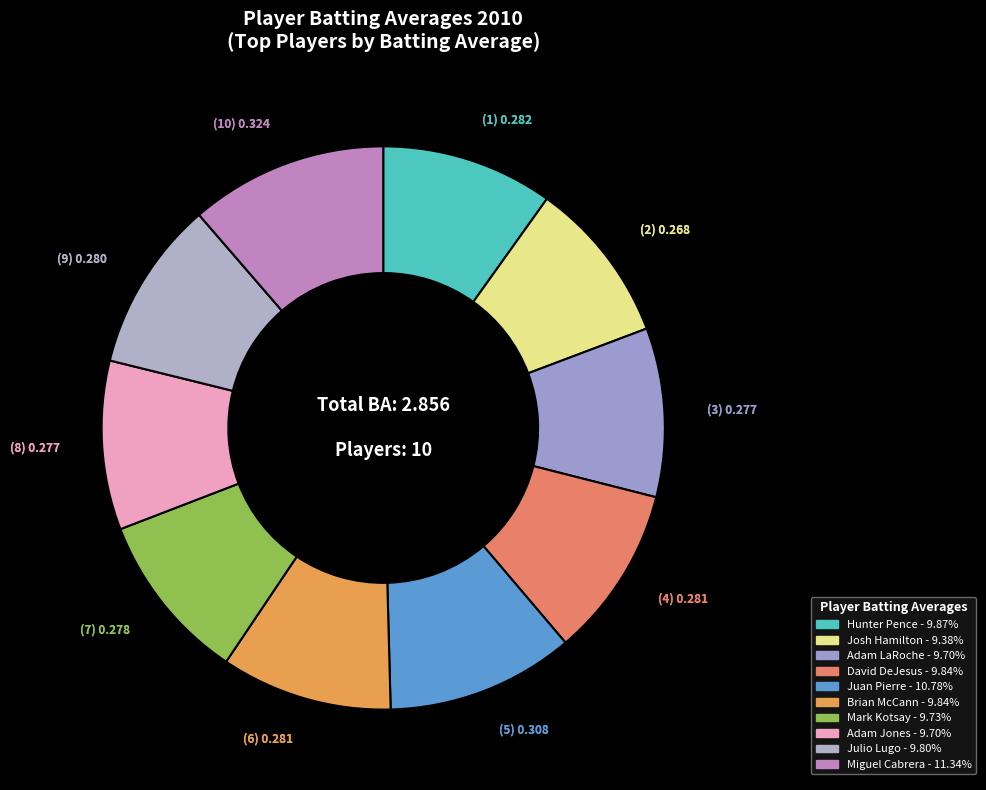

What is the largest slice in the pie chart?

Miguel Cabrera